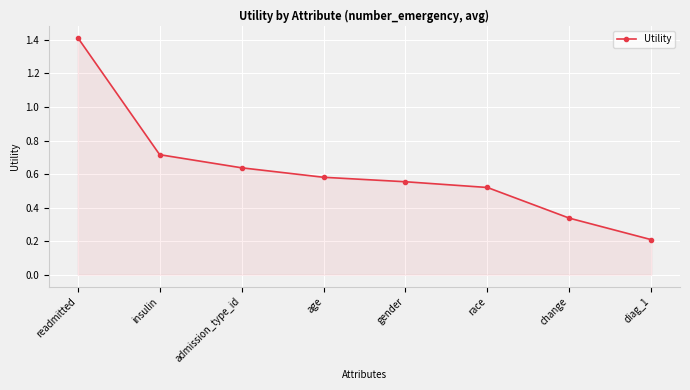

What is the difference between the maximum and minimum values?

1.2